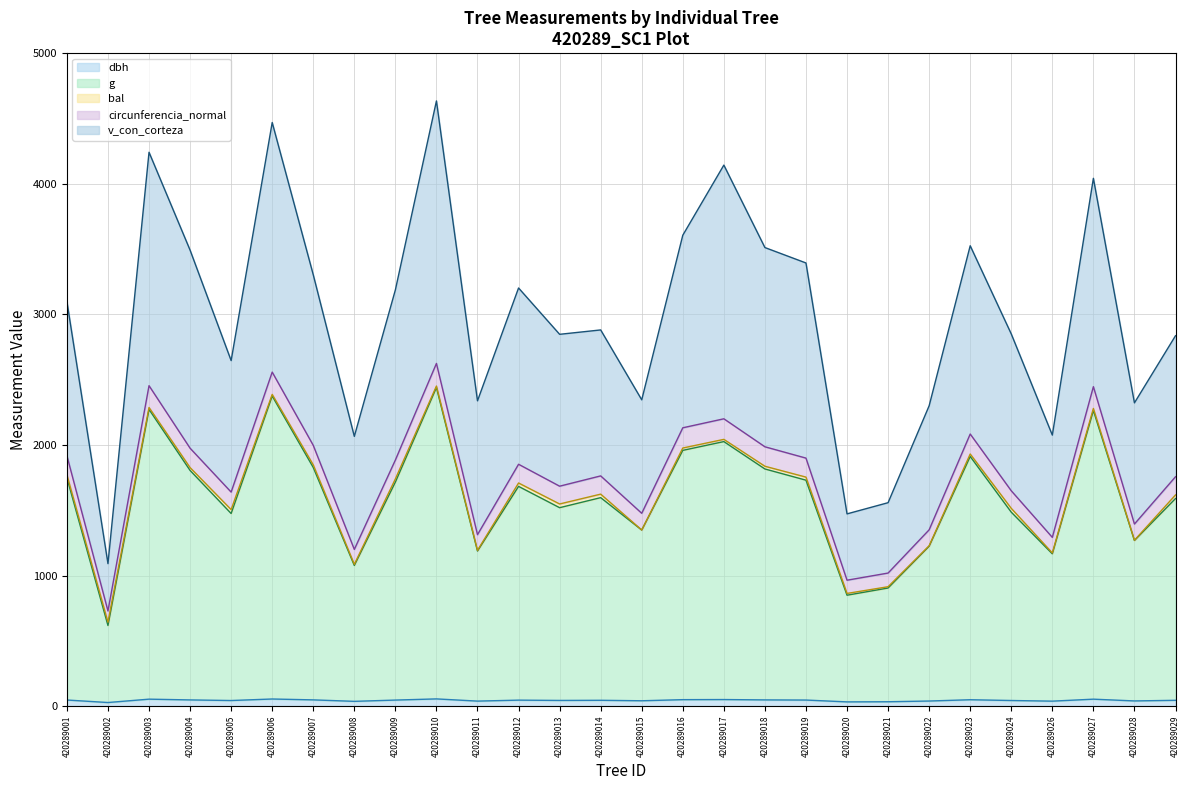

True or false: v_con_corteza and circunferencia_normal intersect in this chart.

False